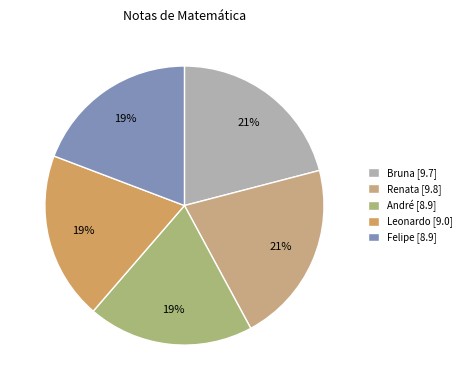

How many segments does this pie chart have?

5